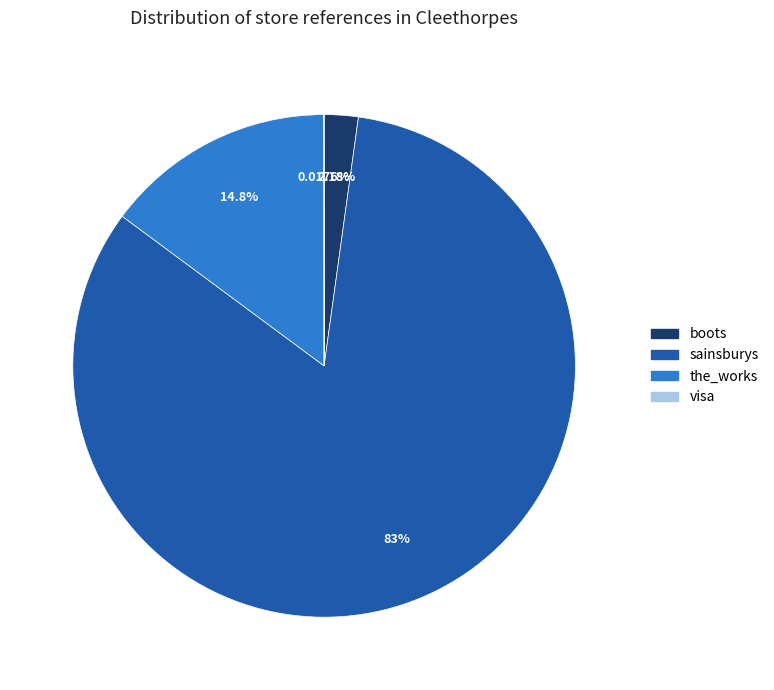

True or false: the_works accounts for 27% of the total.

False